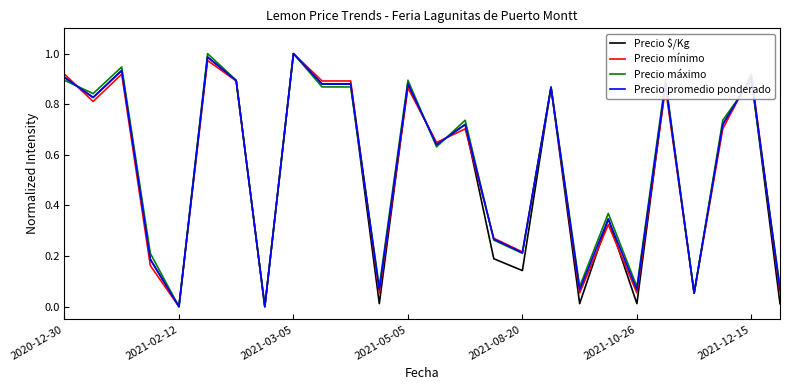

What is the value of the Precio mínimo point at the 25th from the left?

0.9